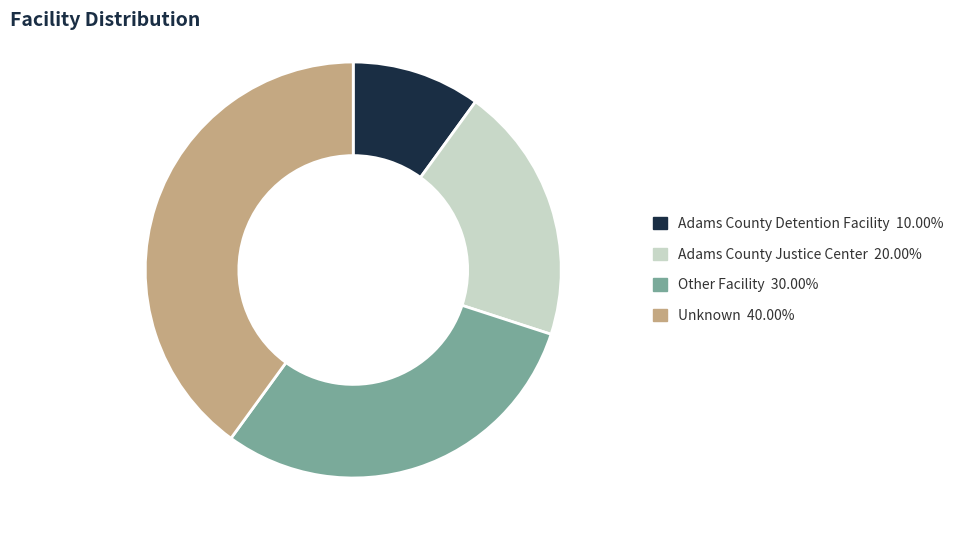

Does Unknown represent more than half of the total?

No